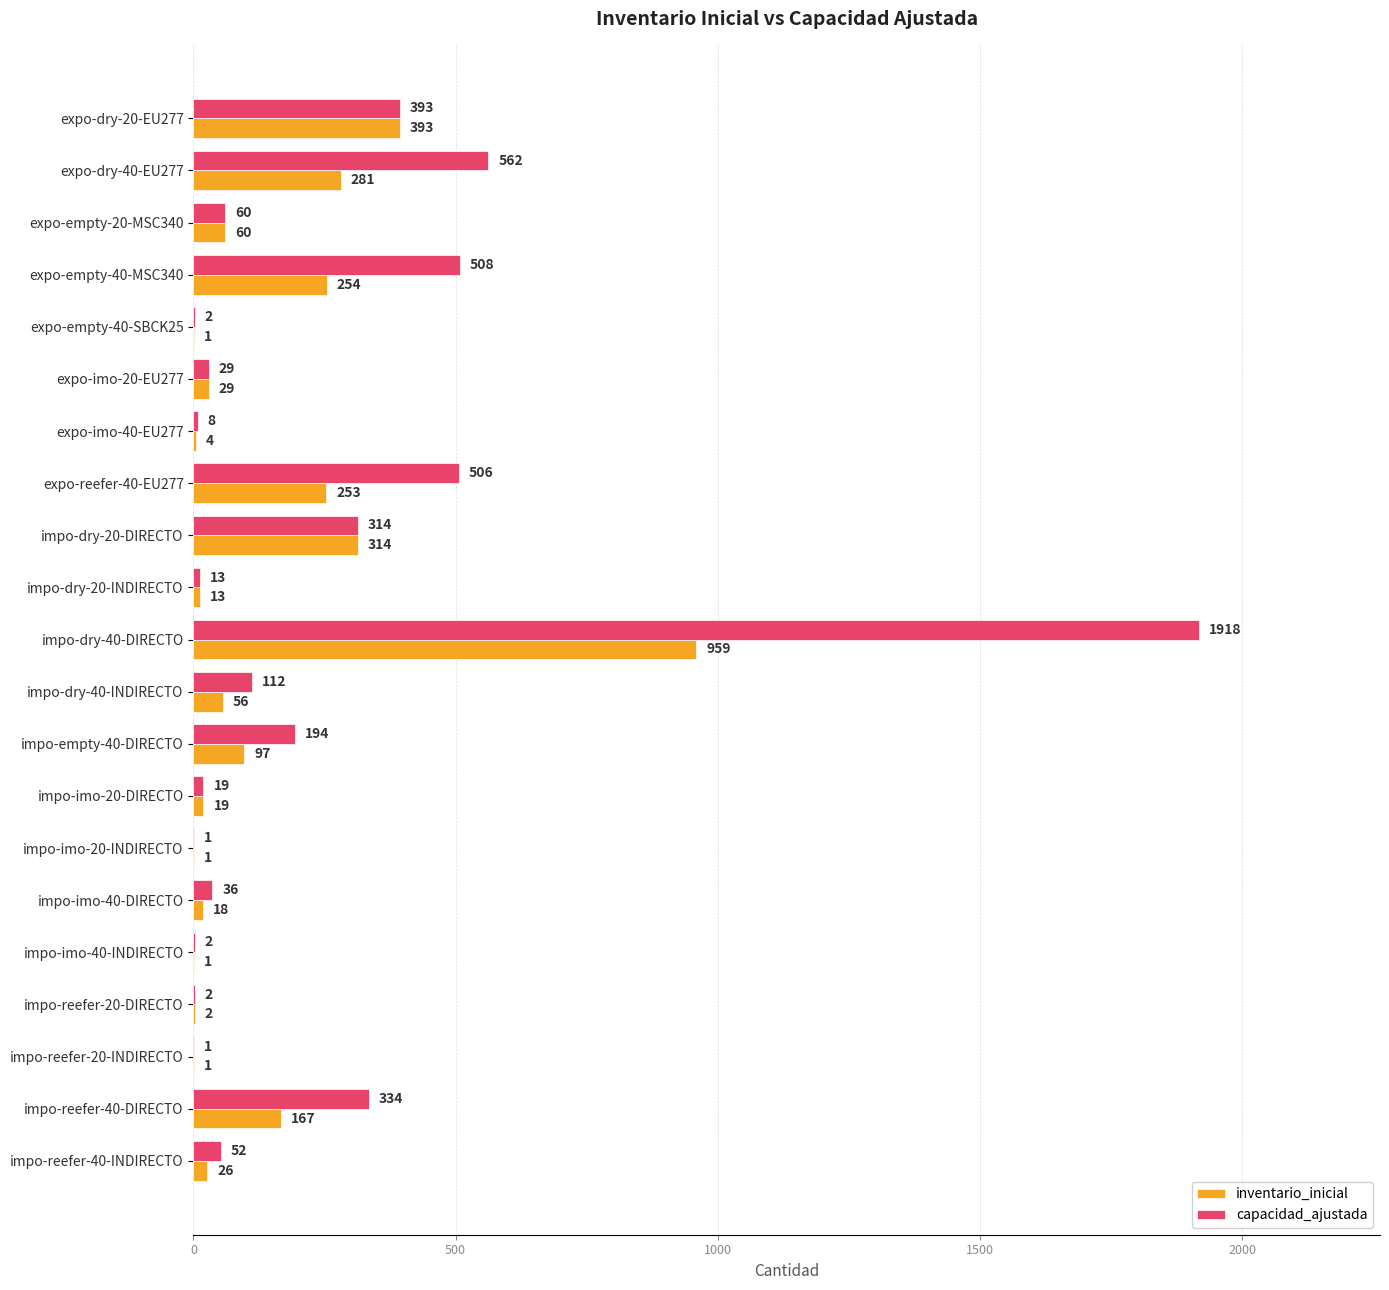

Is it true that inventario_inicial equals 28 at impo-empty-40-DIRECTO?

False